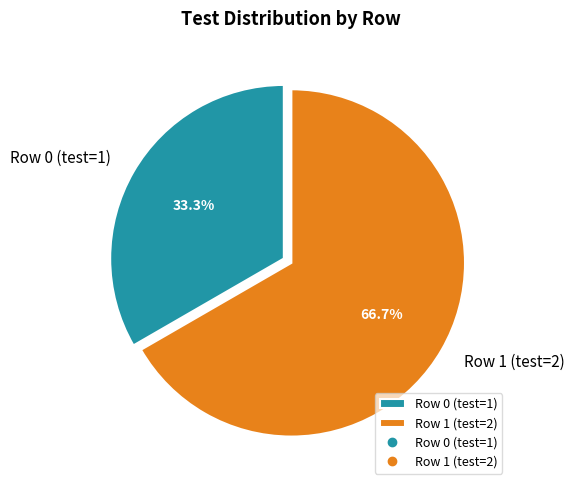

Approximately how many times larger is the value at Row 0 (test=1) compared to Row 1 (test=2)?

0.5